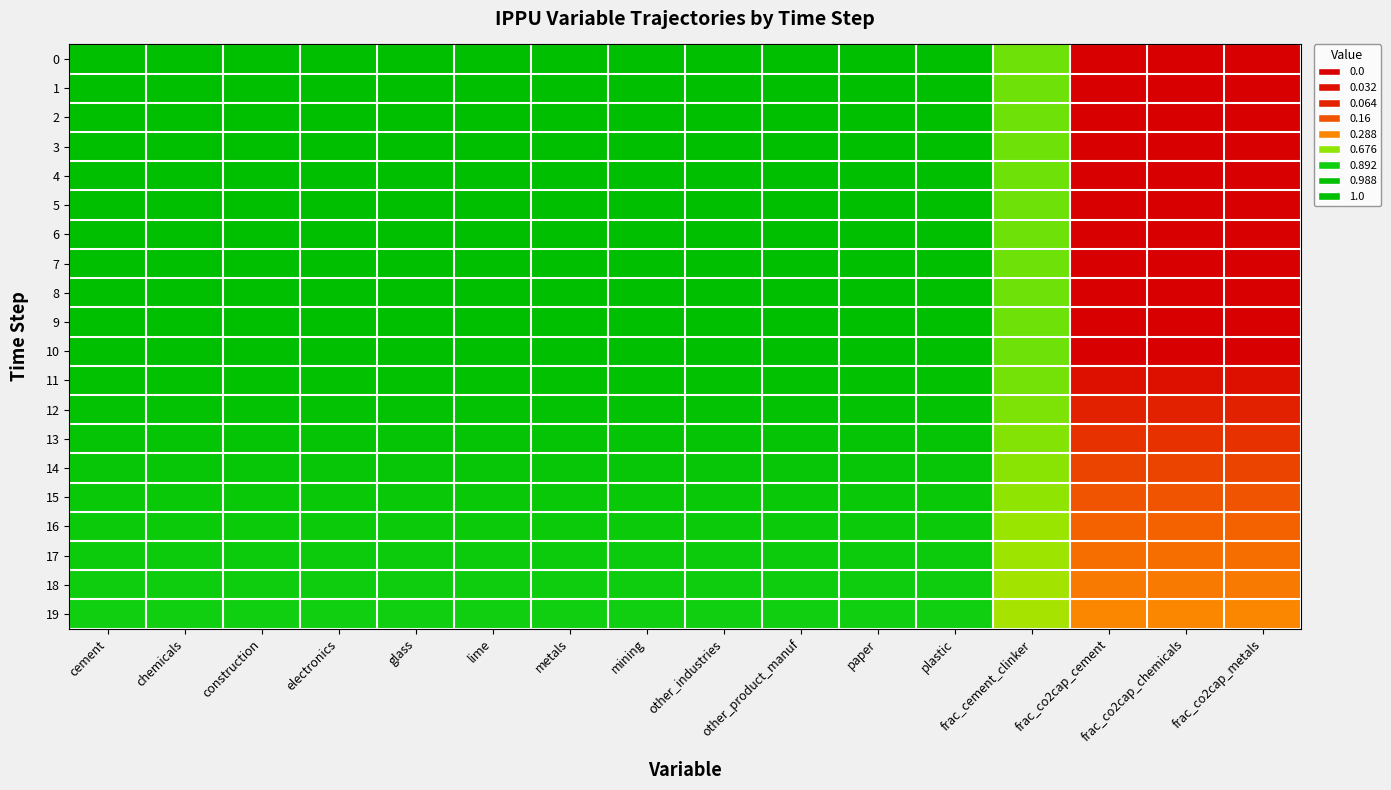

Which category has the highest value across all series?

cement